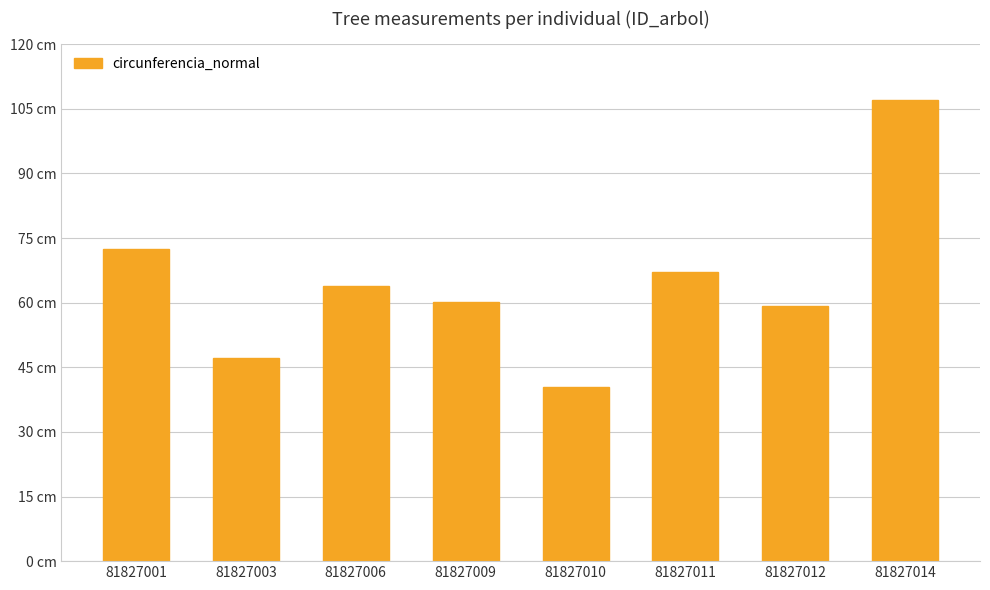

What is the maximum value shown in the chart?

107.1